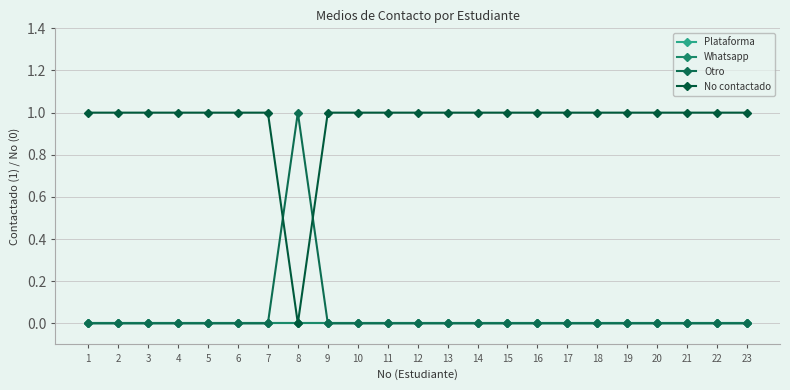

True or false: Plataforma and No contactado intersect in this chart.

False